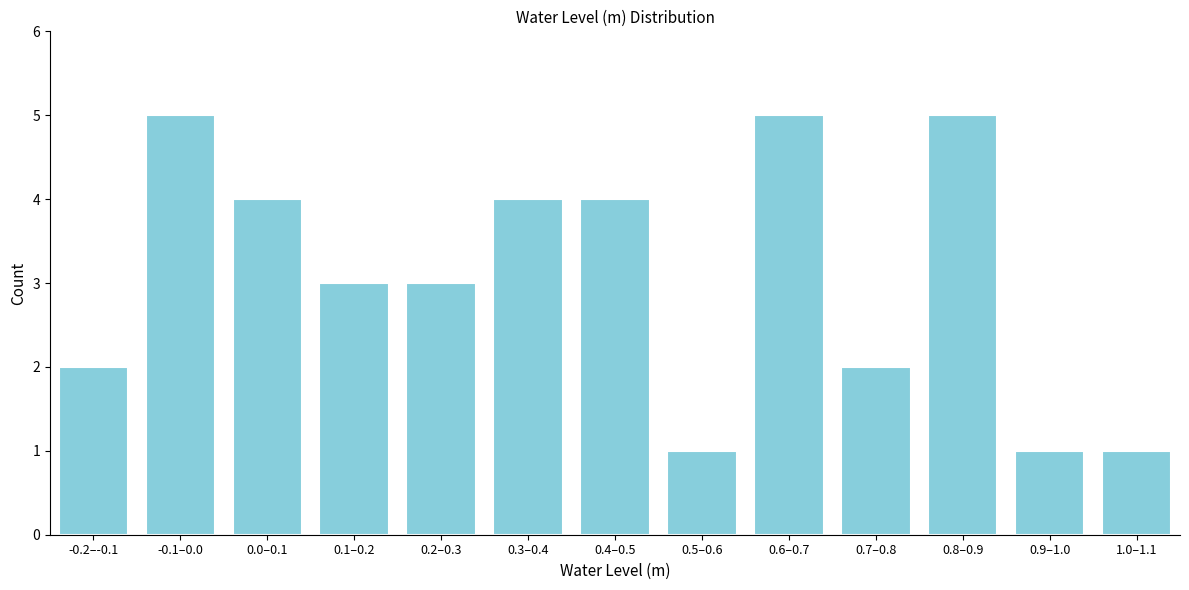

Reading left to right, transcribe all the data shown in this chart.

2	5	4	3	3	4	4	1	5	2	5	1	1